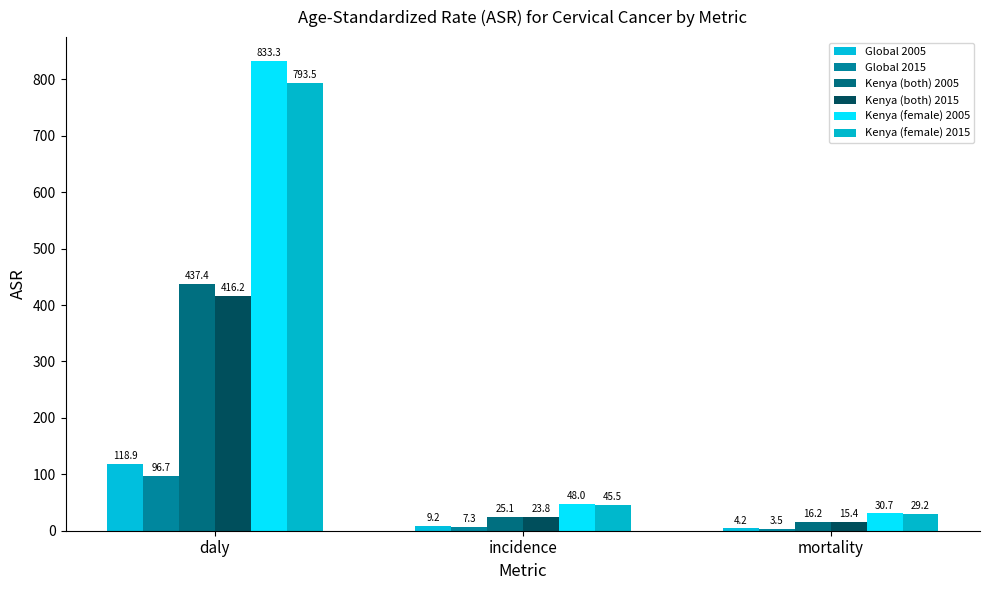

What is the value of the Global 2005 bar at the 3rd from the left?

4.2